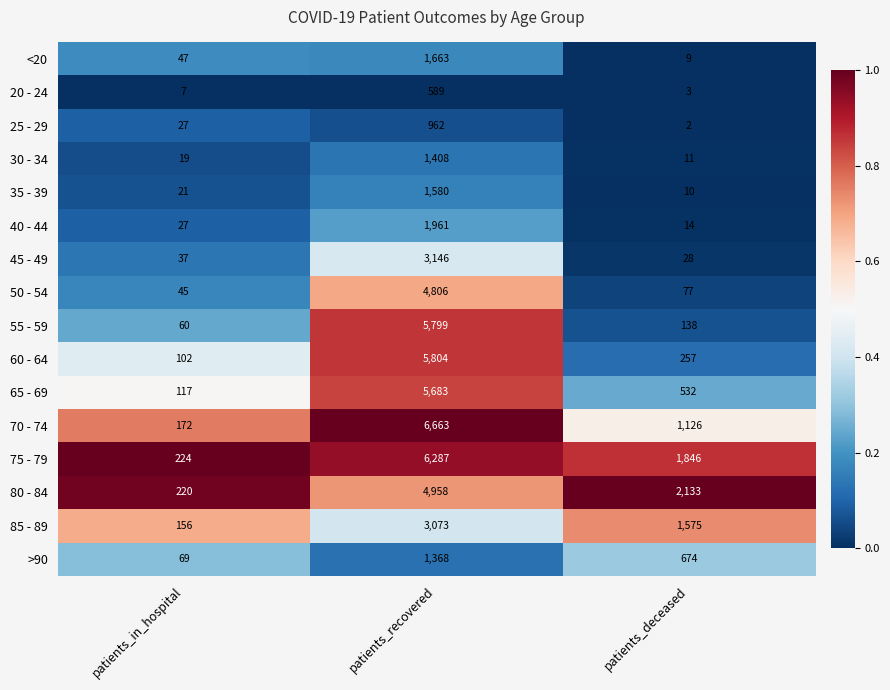

What is the maximum value shown in the chart?

6663